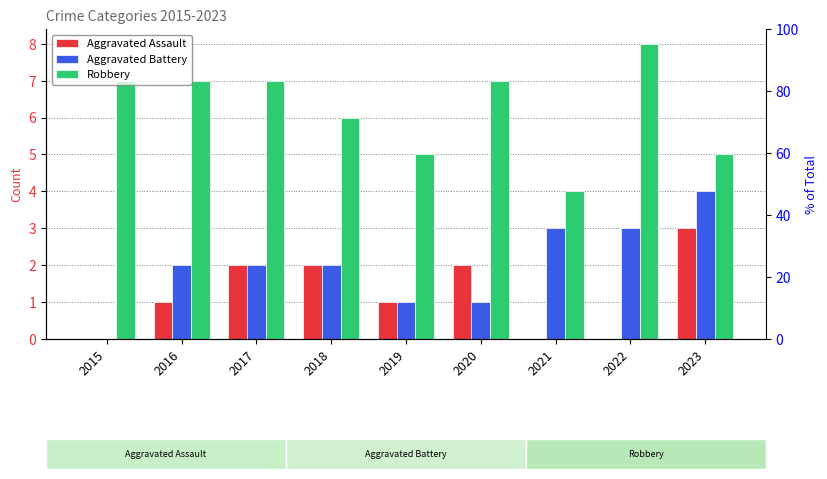

Which has a higher value, 2020 or 2021?

2020